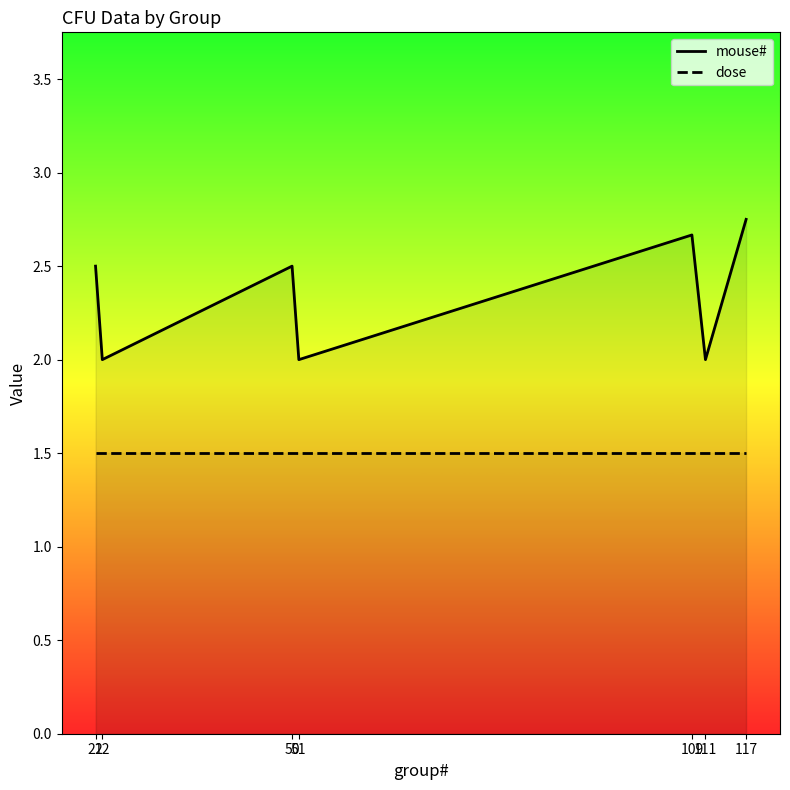

True or false: dose and mouse# cross at least once.

False